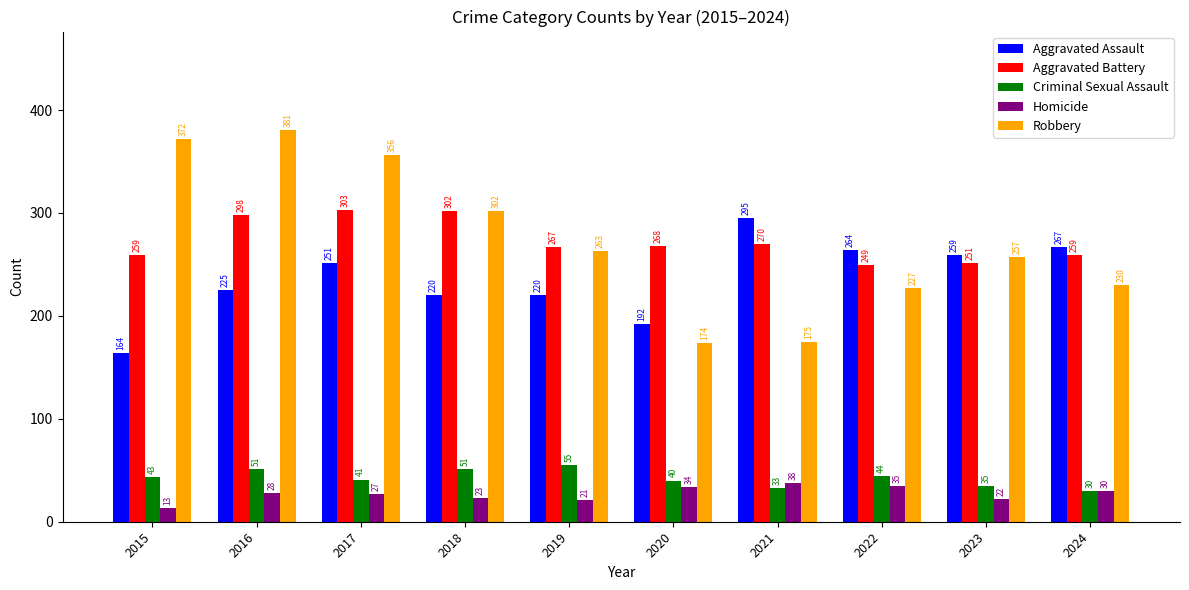

Rank the series at 2023 from lowest to highest value.

Homicide, Criminal Sexual Assault, Aggravated Battery, Robbery, Aggravated Assault